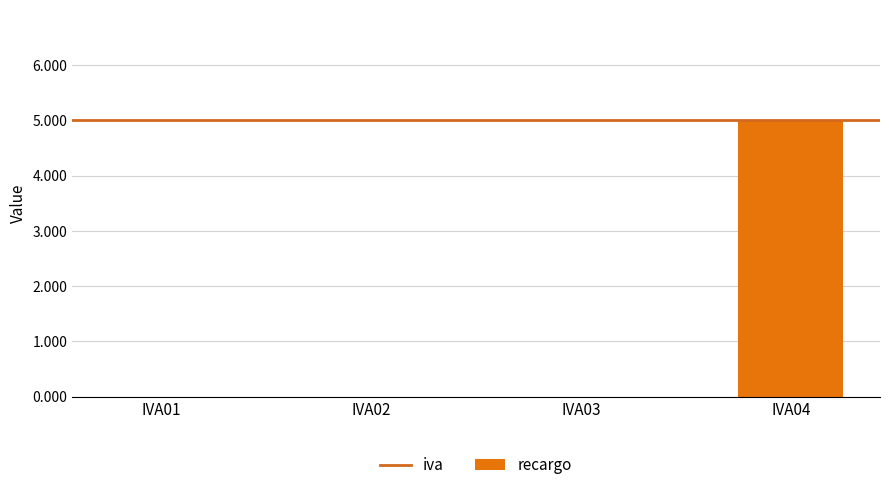

What is the sum of all values?

5